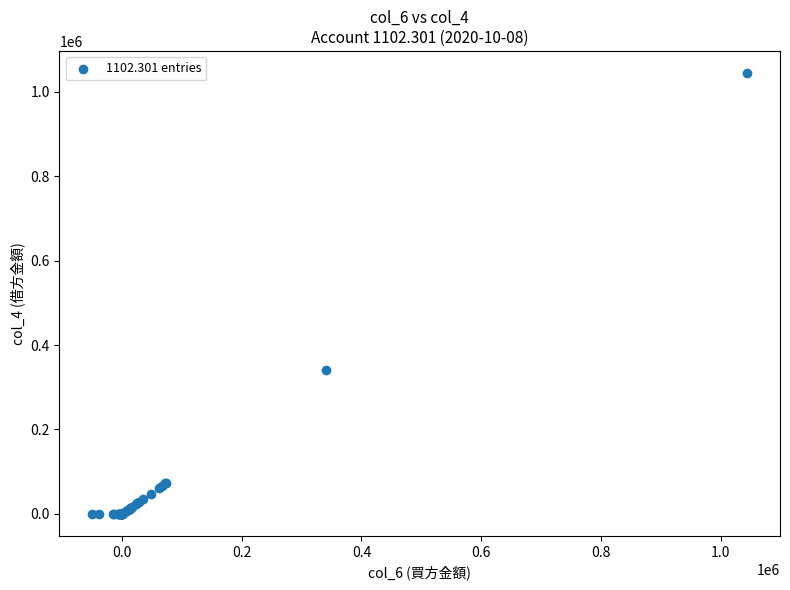

What Y value in the scatter plot is closest to 522316?

340000